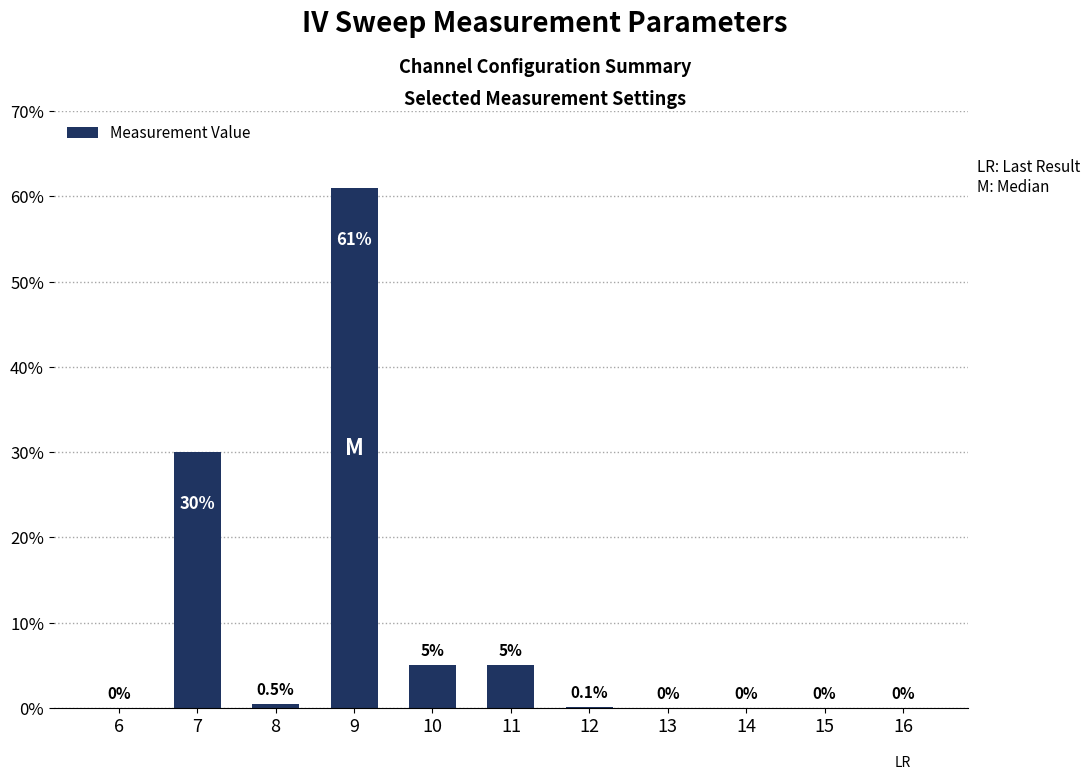

The chart shows a value of -35.8 at 14. True or false?

False